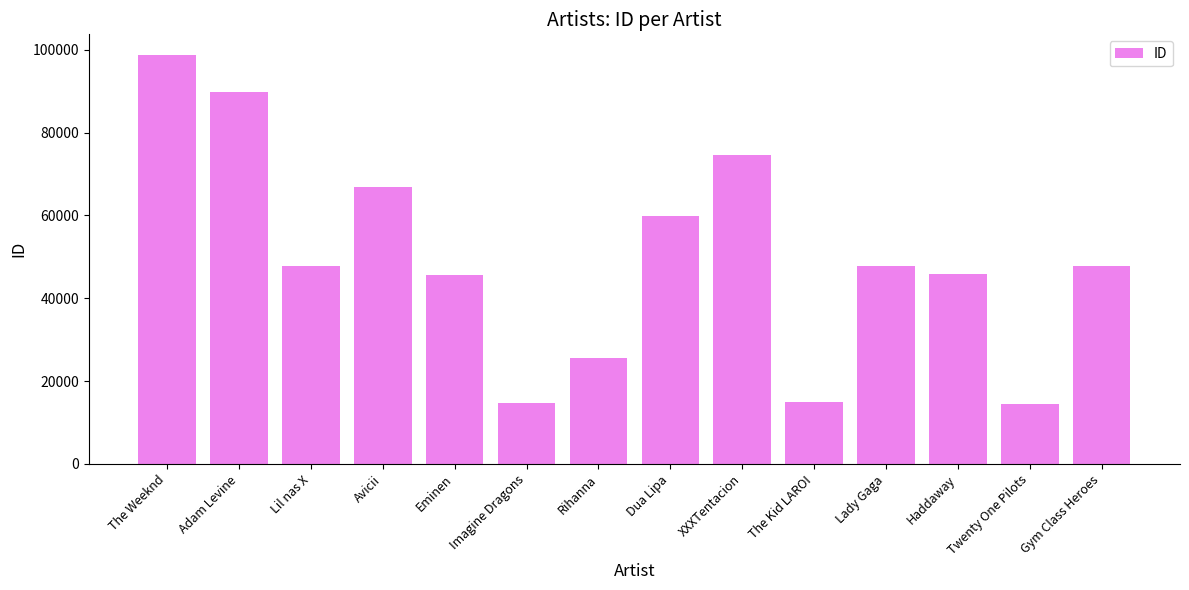

How many data points are less than 47885?

7